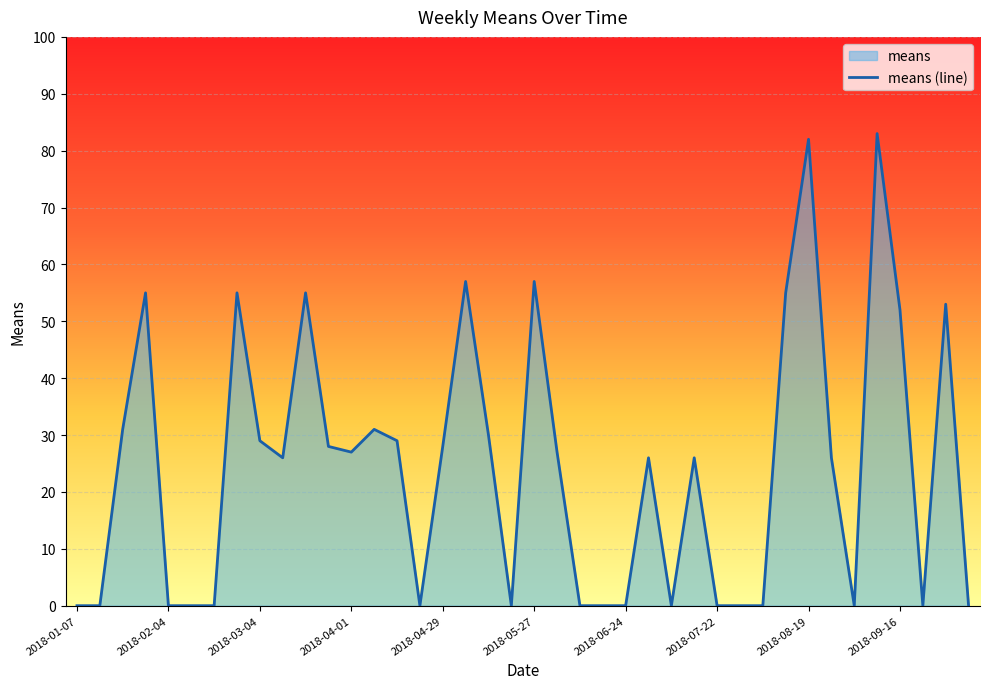

Between 15 and 11, which is larger?

11